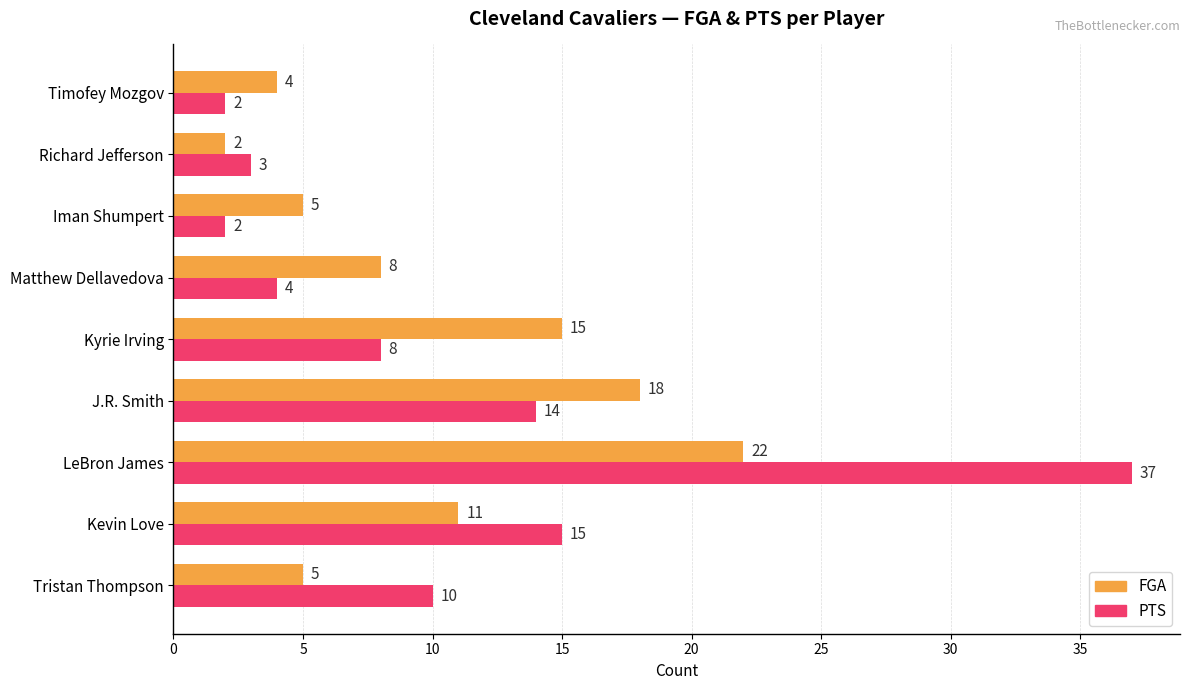

Count the number of data series in this chart.

2